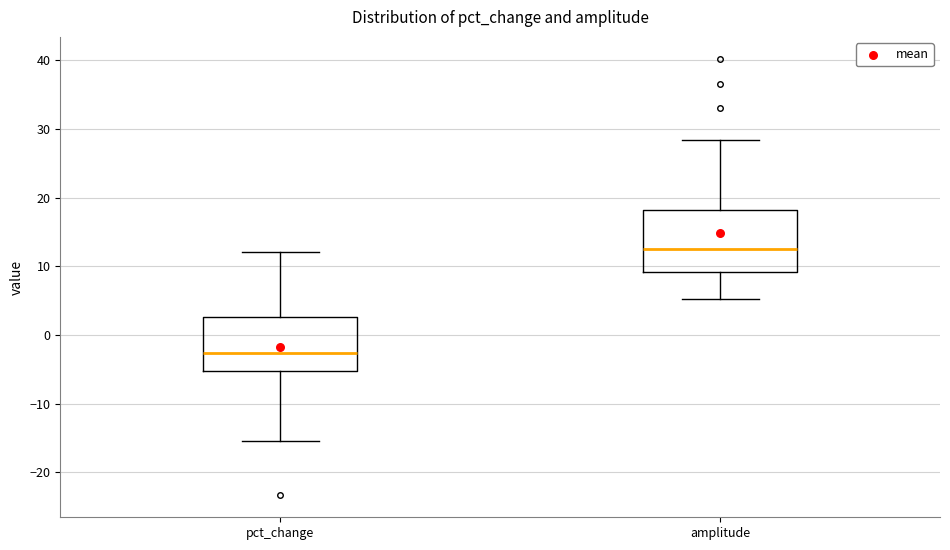

Reading left to right, transcribe this box plot: for each box, give where its median line is, the range the box spans, and where its two whiskers end, as read against the y-axis. The values are not printed on the chart, so give them approximately, as read against the axis.

pct_change: median -3, box -5 to 3, whiskers -15 to 12
amplitude: median 13, box 9 to 18, whiskers 5 to 28